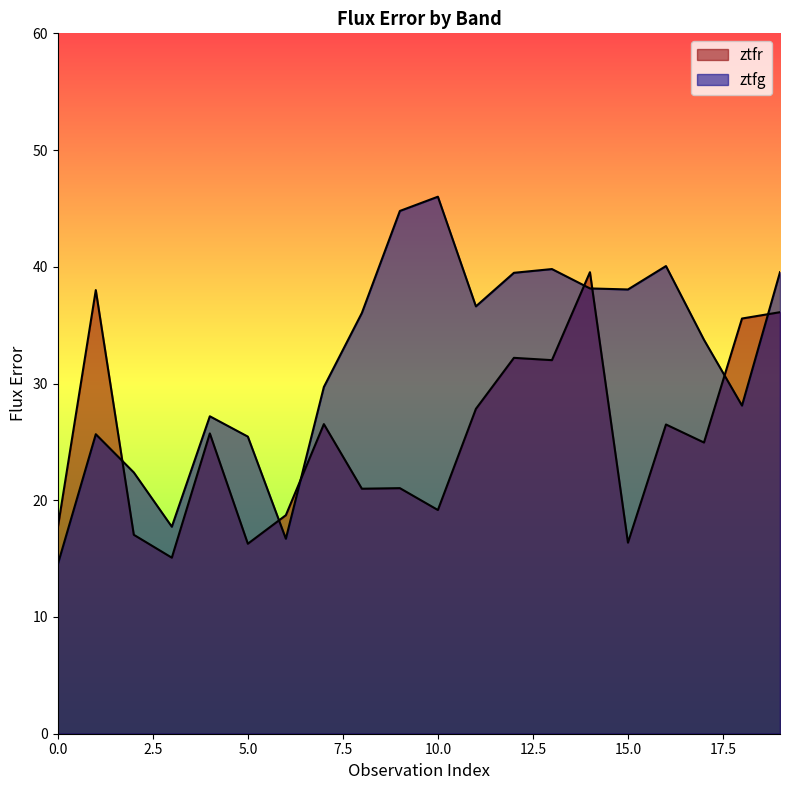

Read the ztfg value at 4.

27.2